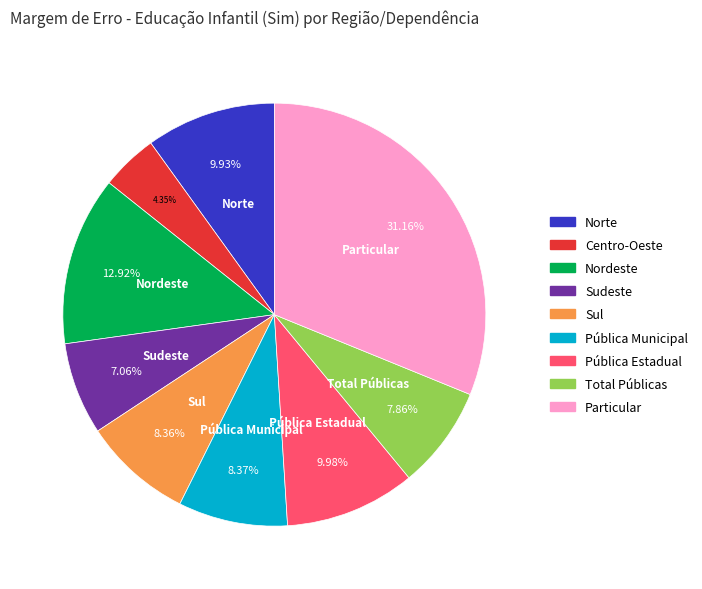

How many slices are in this pie chart?

9